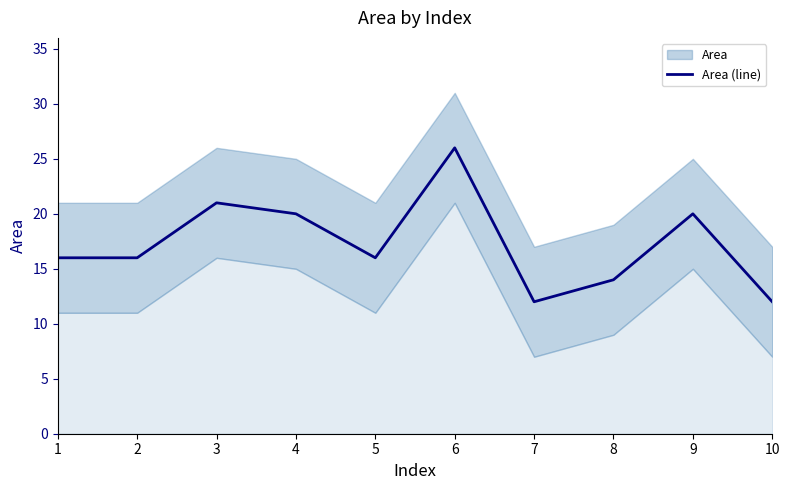

Which has a higher value, 8 or 3?

3